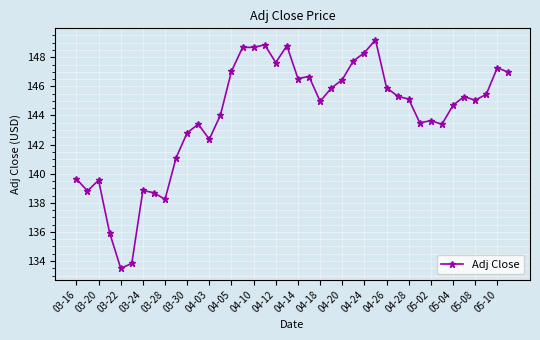

True or false: the data has more than 1 interior local peaks.

True